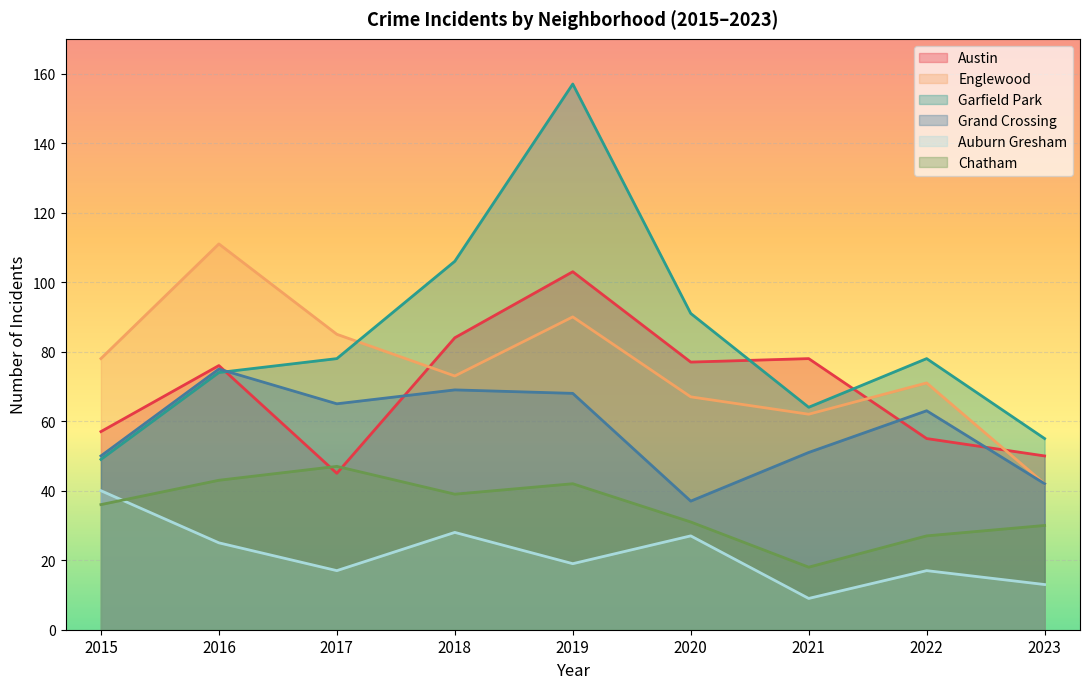

What is the minimum value shown in the chart?

9